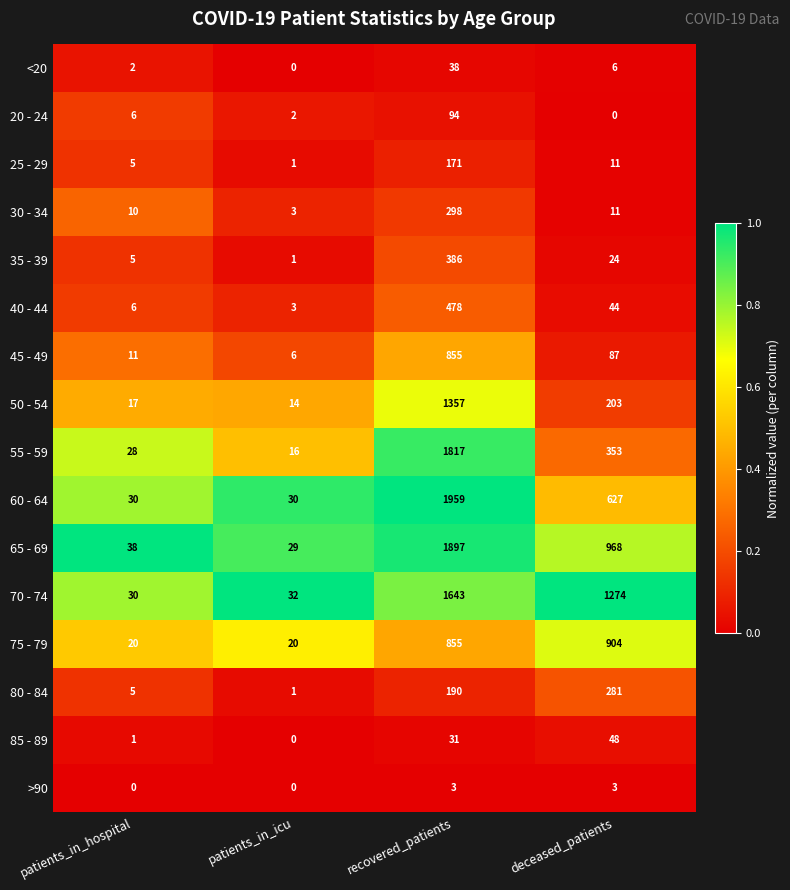

True or false: 45 - 49 has a value of 87 at deceased_patients.

True